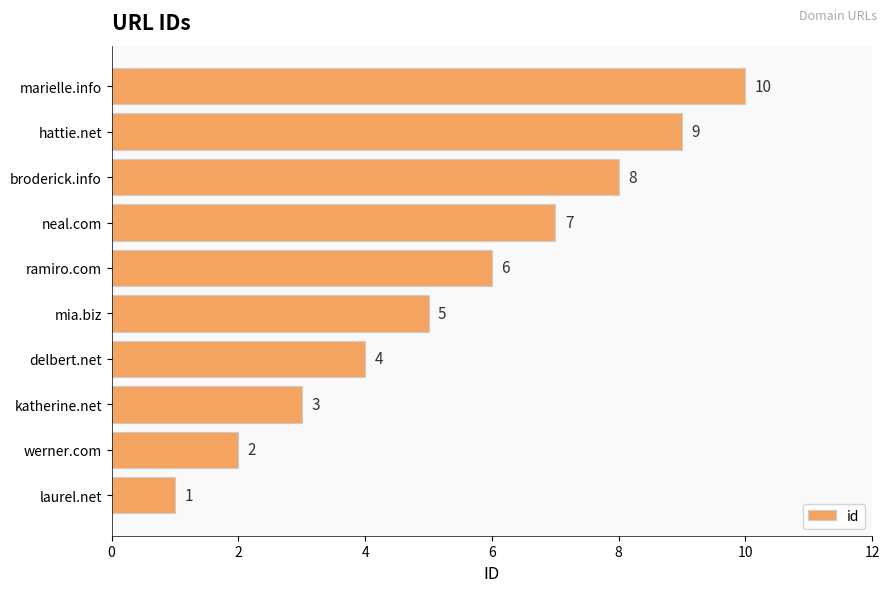

What is the change in value from mia.biz to hattie.net?

+4